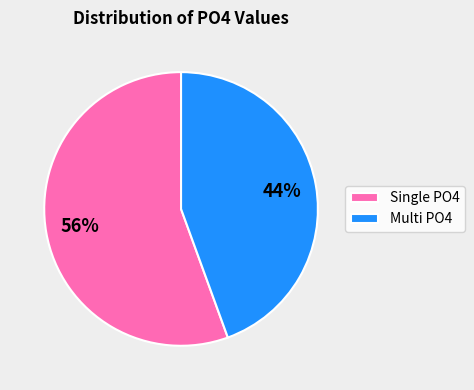

What is the largest slice in the pie chart?

Single PO4